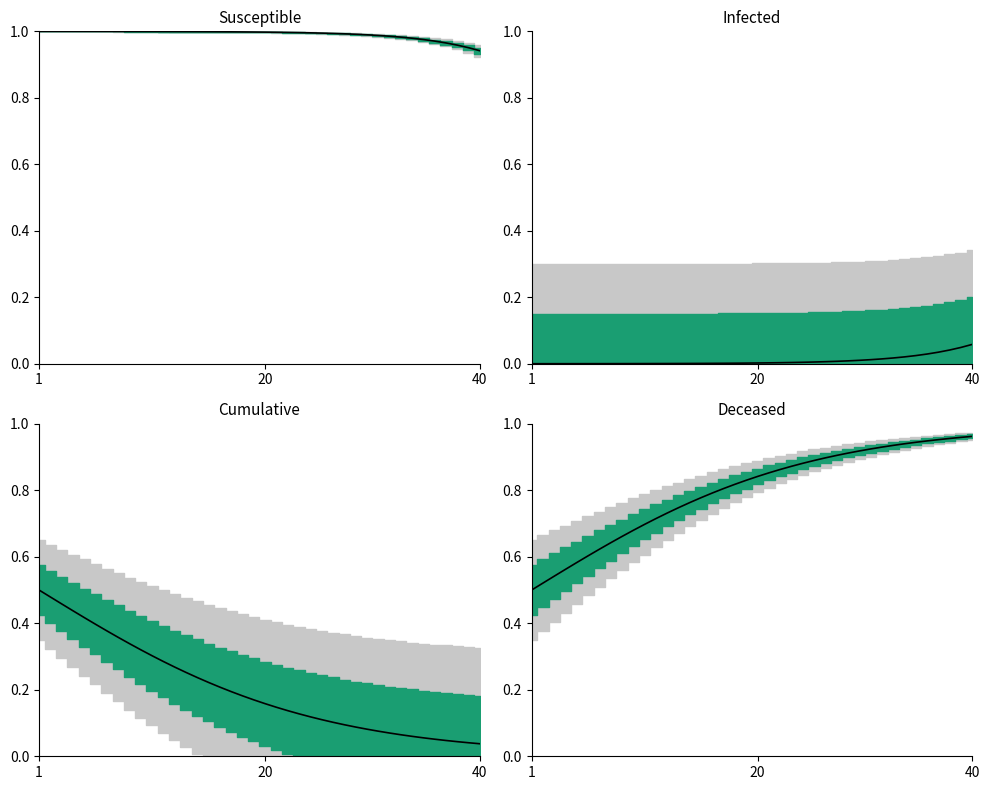

List the series in order of their peak value, highest first.

S, D, C, I